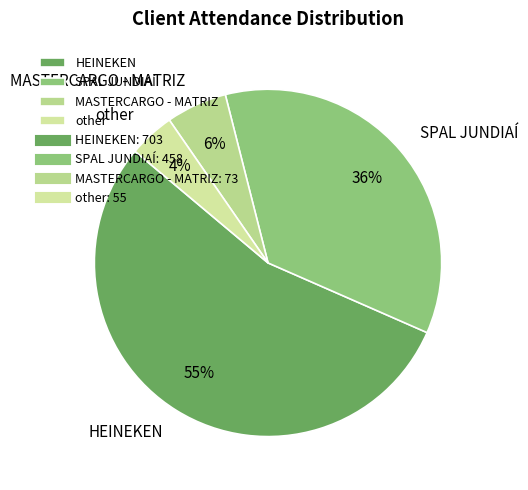

Which has a higher value, MASTERCARGO - MATRIZ or SPAL JUNDIAÍ?

SPAL JUNDIAÍ